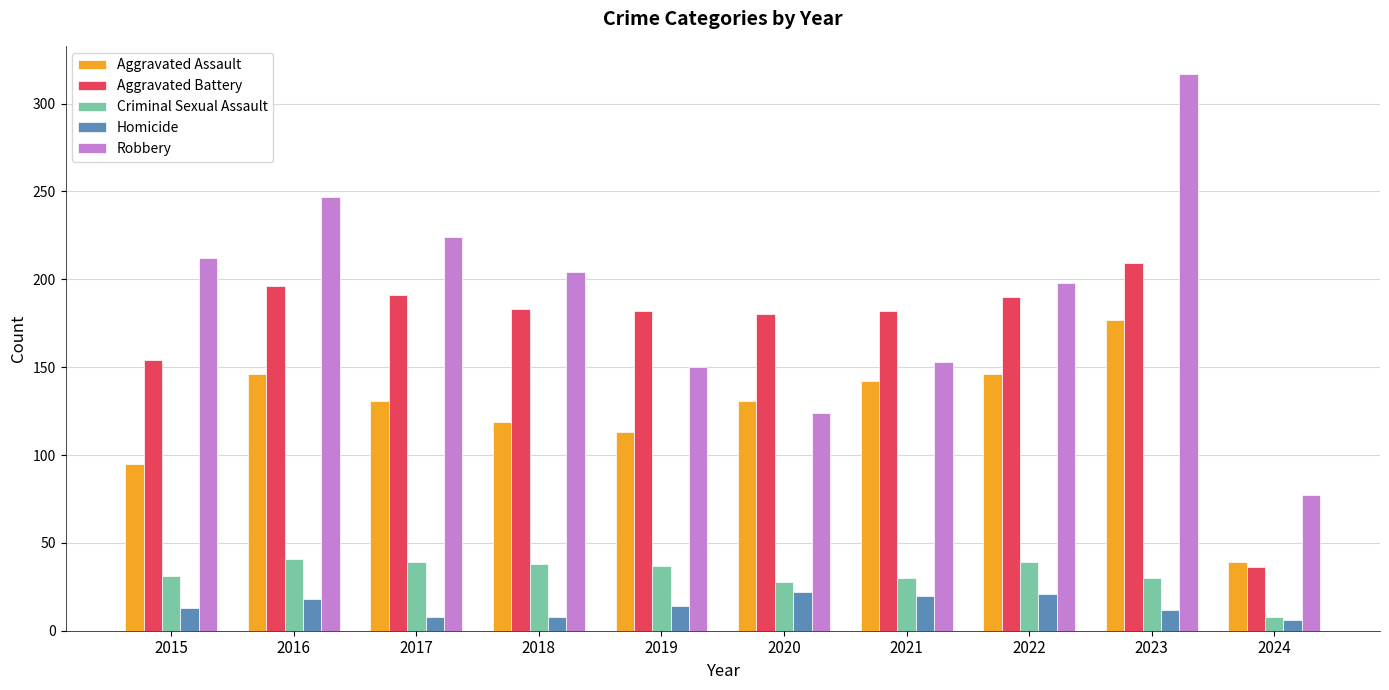

What is the minimum value shown in the chart?

6